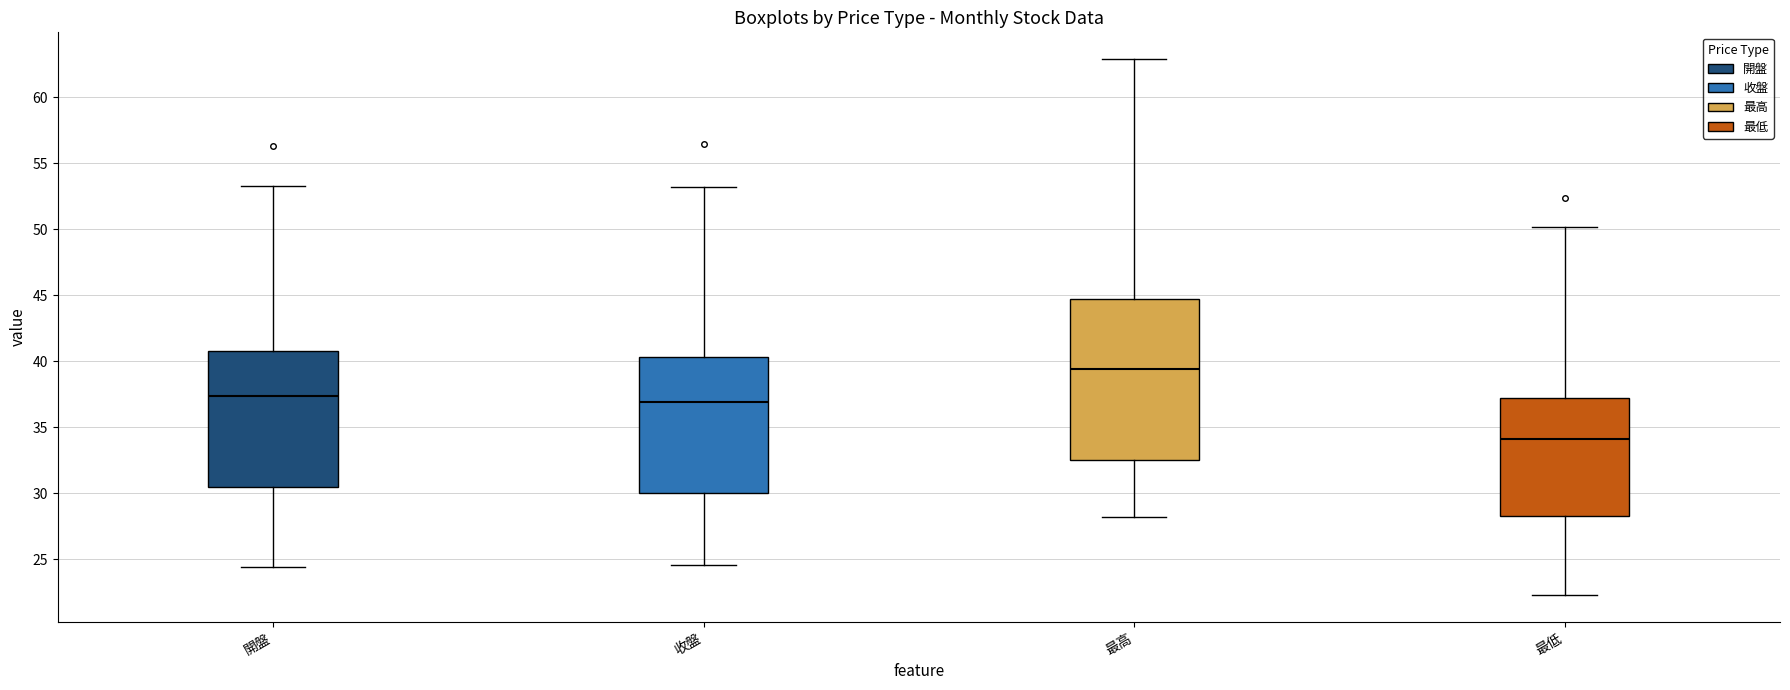

Which box is the tallest, from its lower edge to its upper edge?

最高